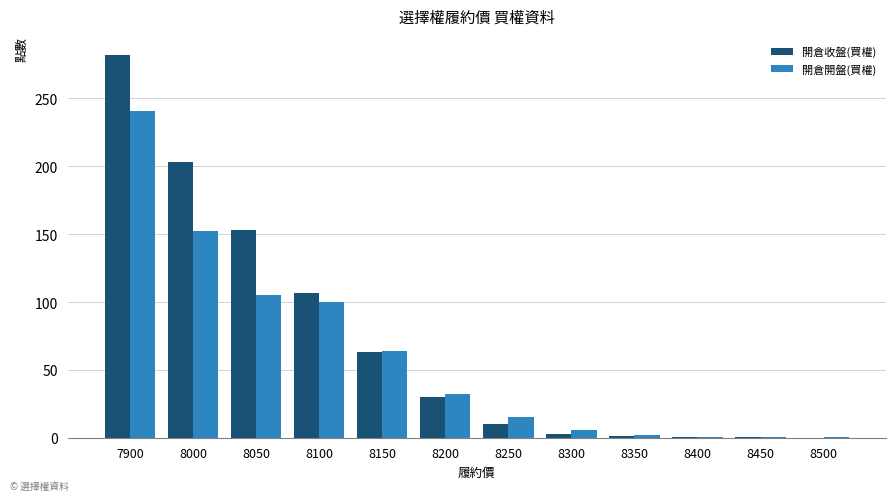

True or false: 開倉開盤(買權) has a value of 152.0 at 8000.

True